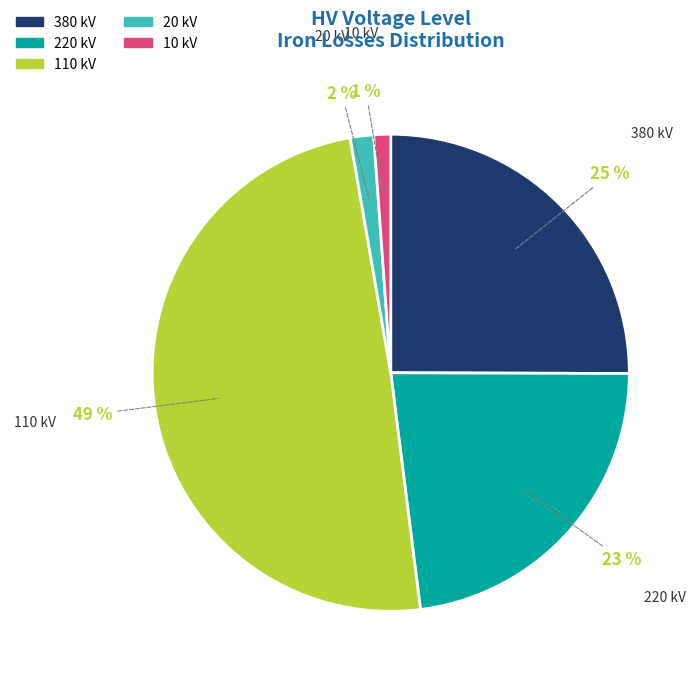

To the nearest percent, what is the difference between the largest and smallest slice percentages?

48%